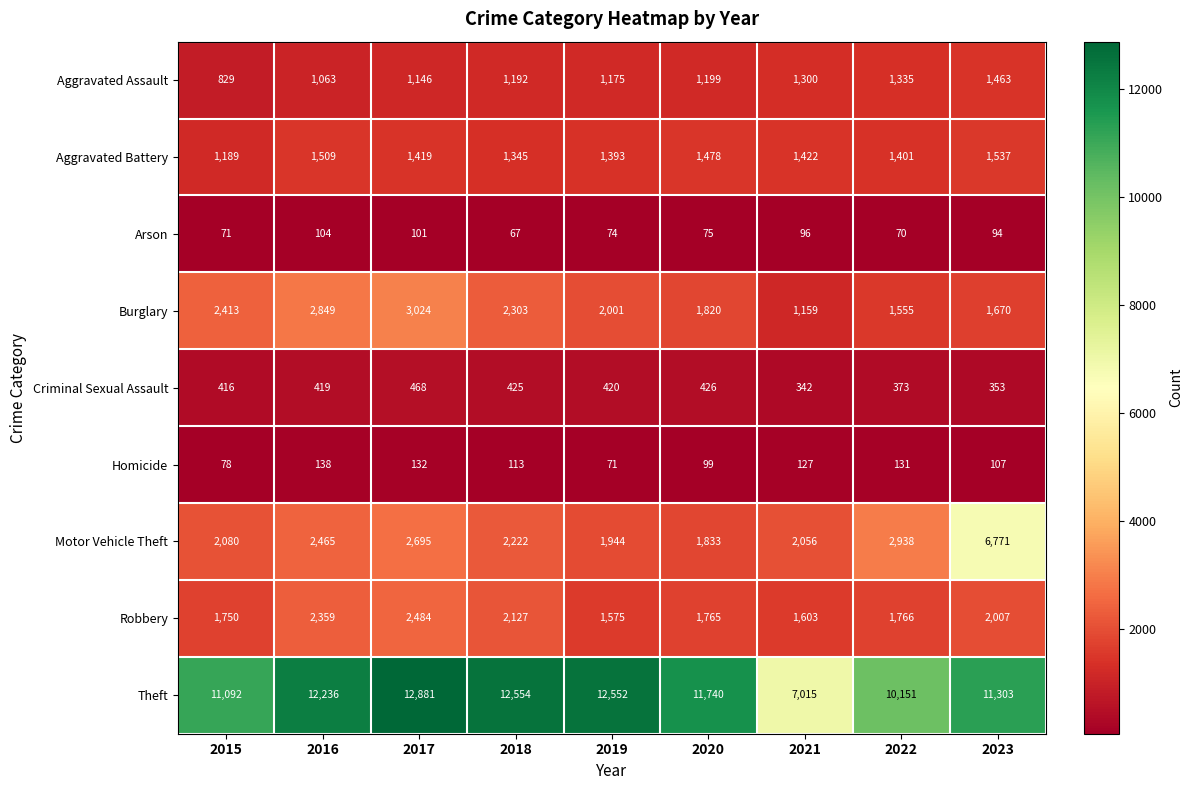

What is the total value across all series at 2015?

19918